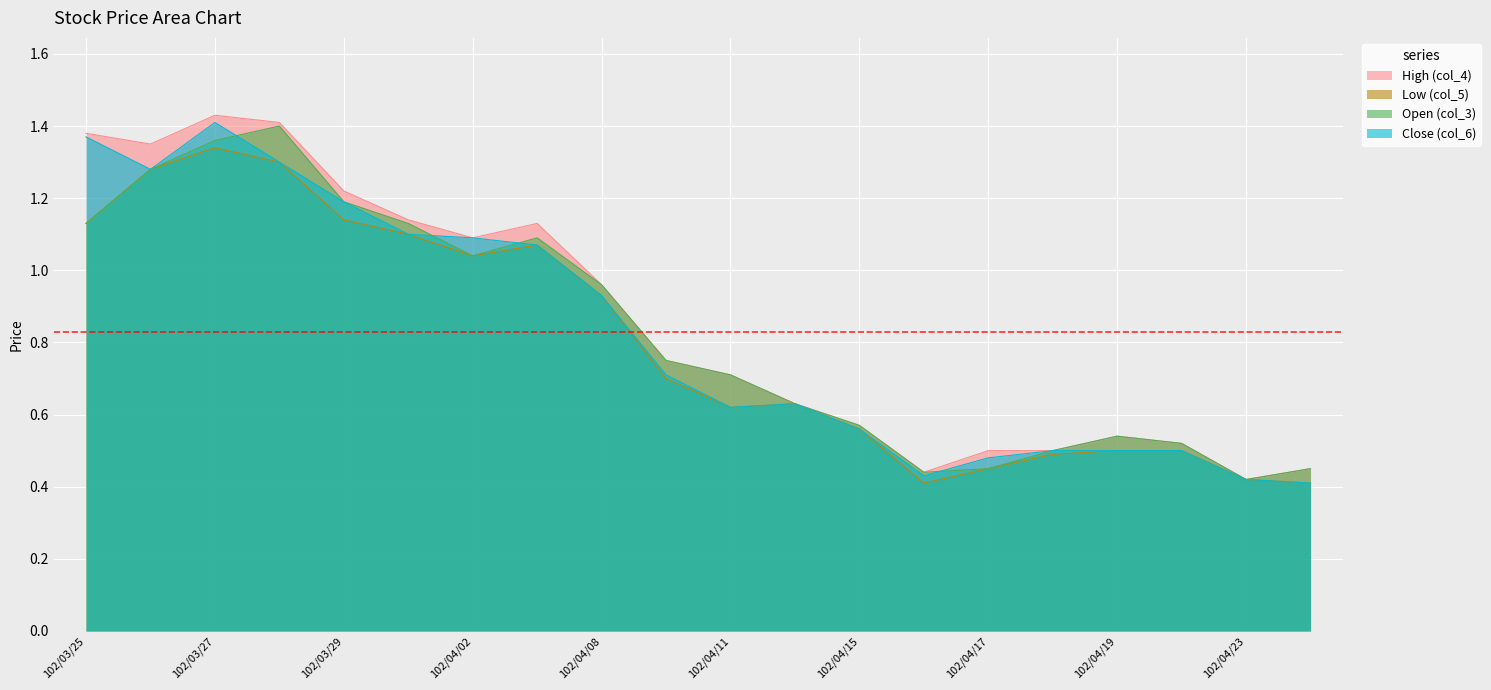

Which label corresponds to the largest value in the chart?

102/03/27